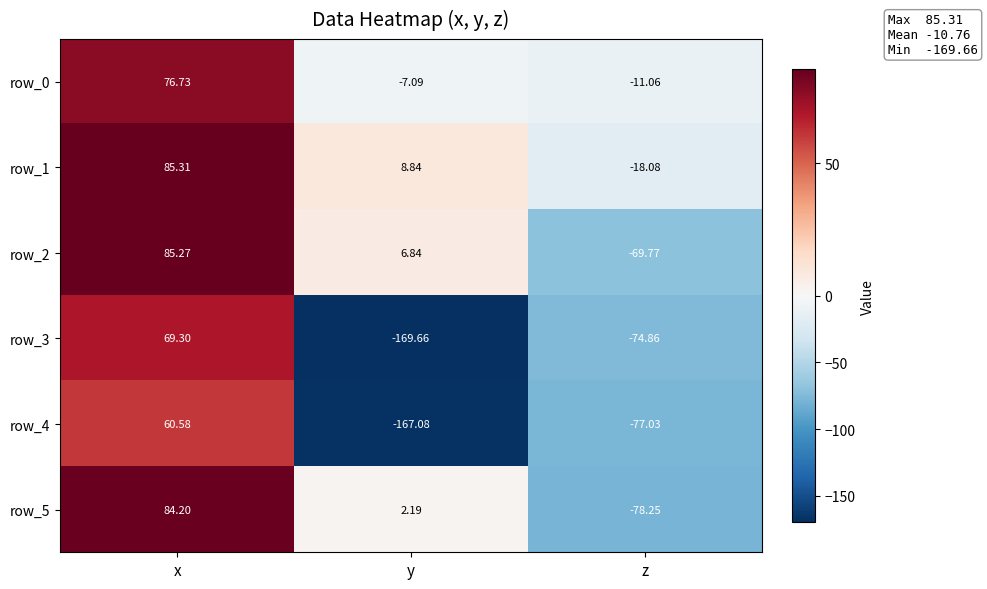

How many data points in row_0 are above -7?

1